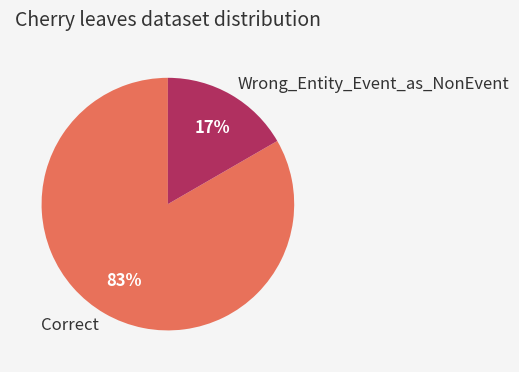

Does any single category account for the majority?

Yes